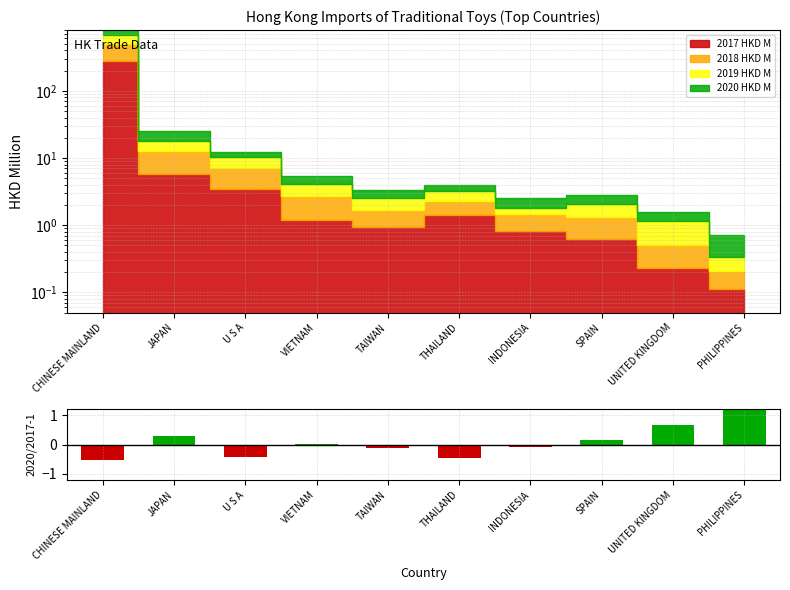

How many values are above zero?

5